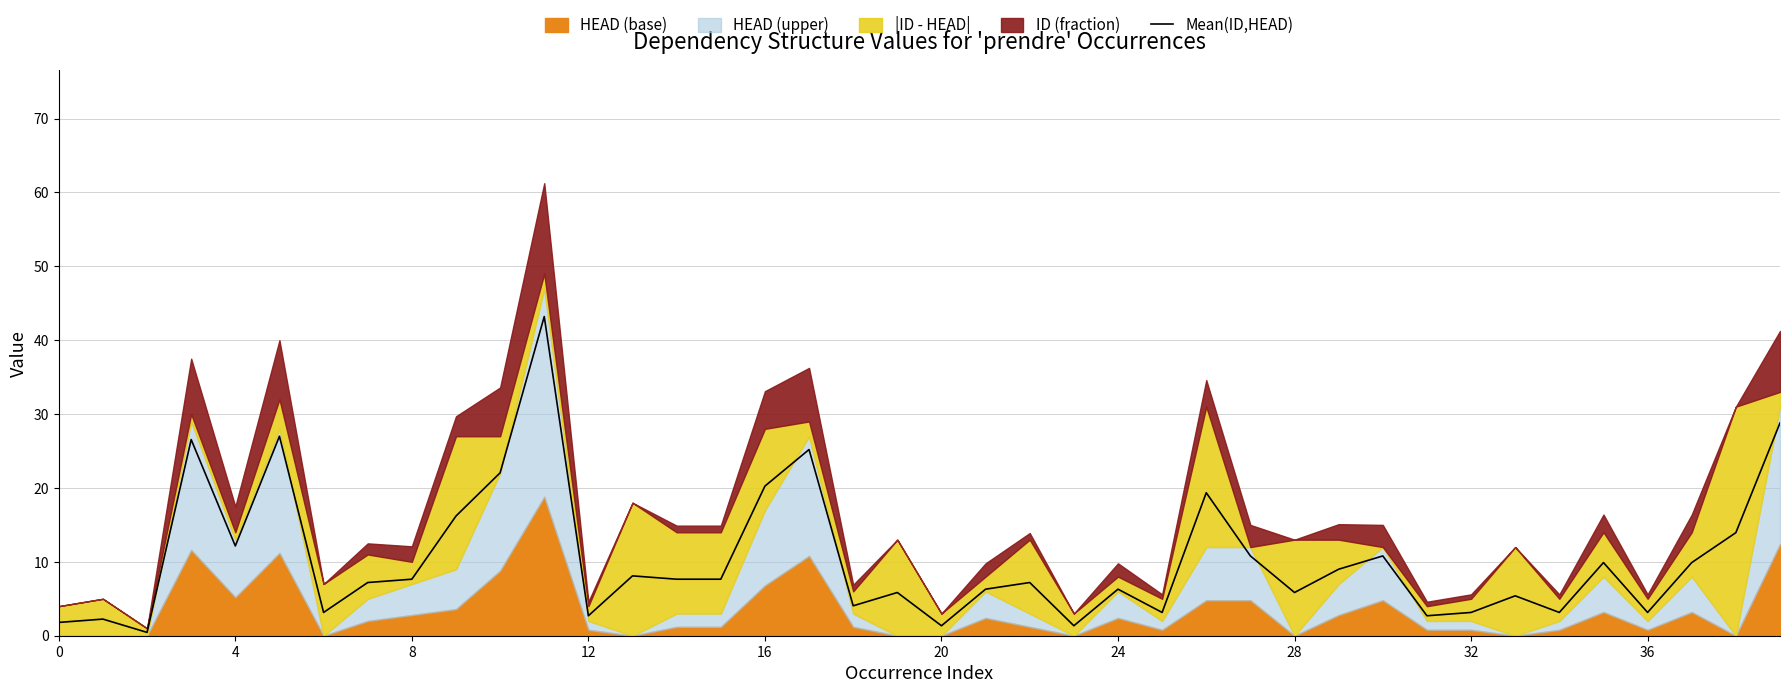

Approximately how many times larger is the value at 35 compared to 24?

1.6